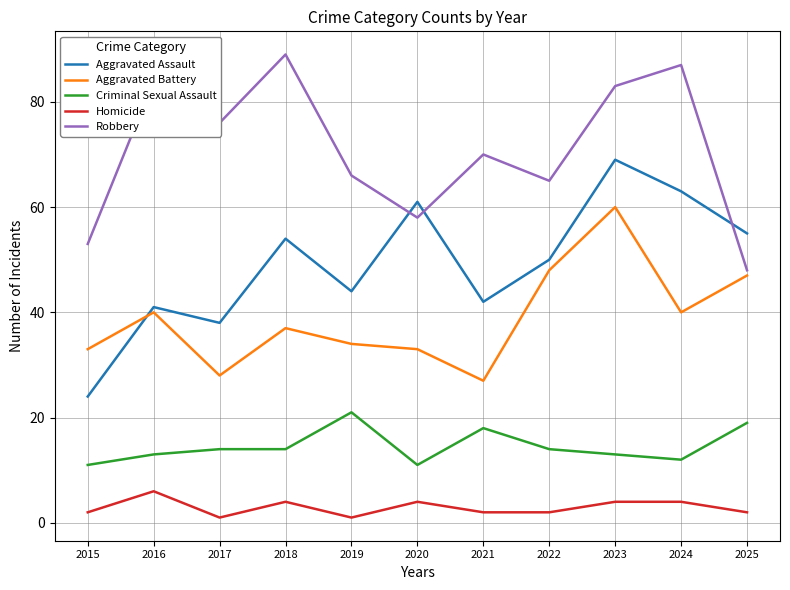

At which category is the sum across all series the highest?

2023